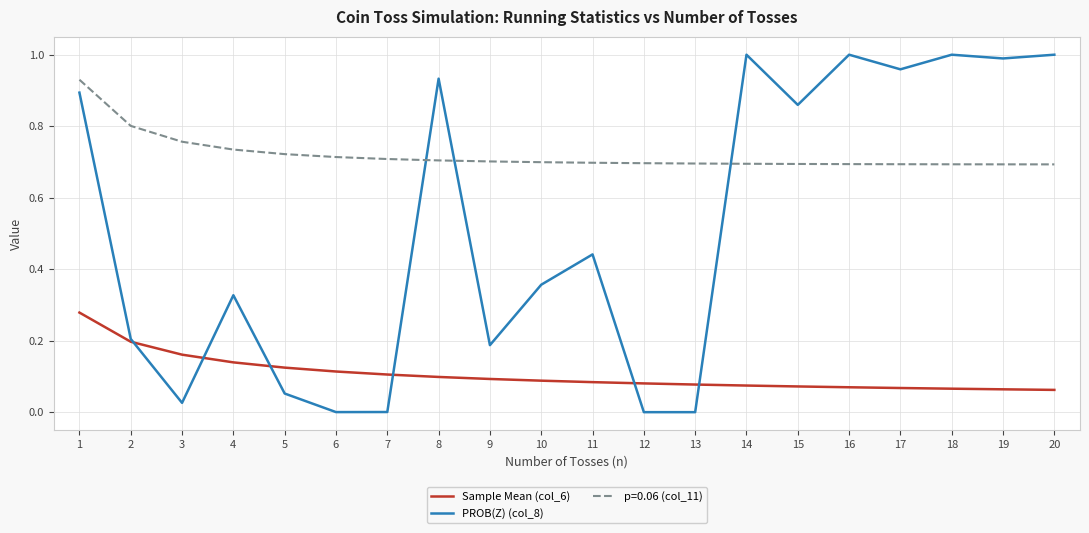

Does the chart have visible grid lines?

Yes